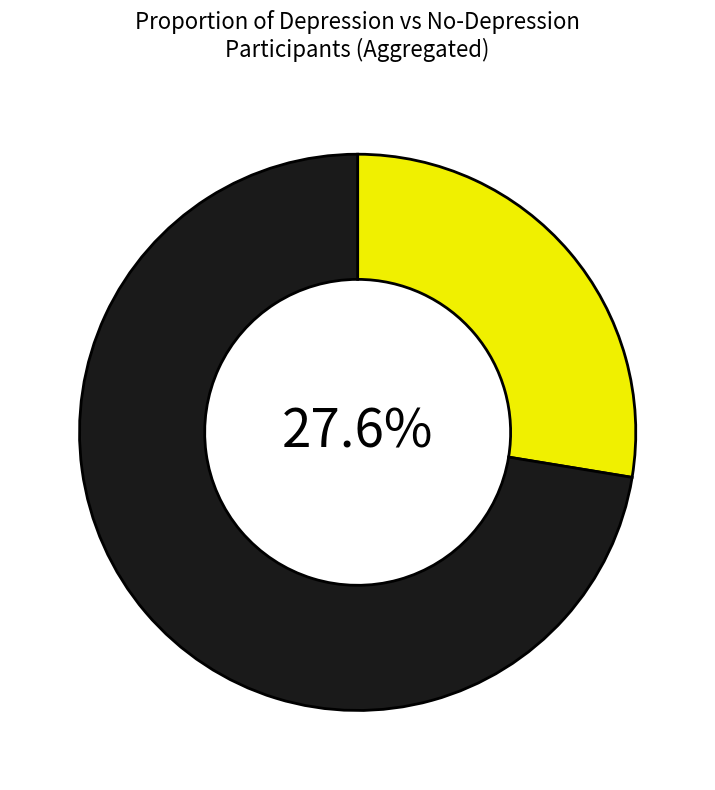

Does any single category account for the majority?

Yes